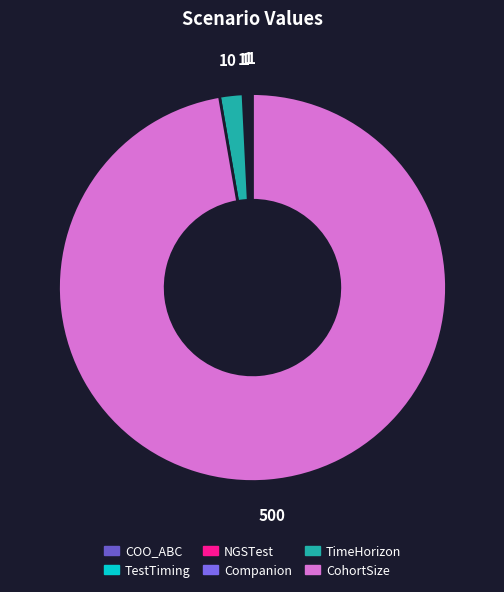

Rank the categories by value from lowest to highest.

COO_ABC, TestTiming, NGSTest, Companion, TimeHorizon, CohortSize